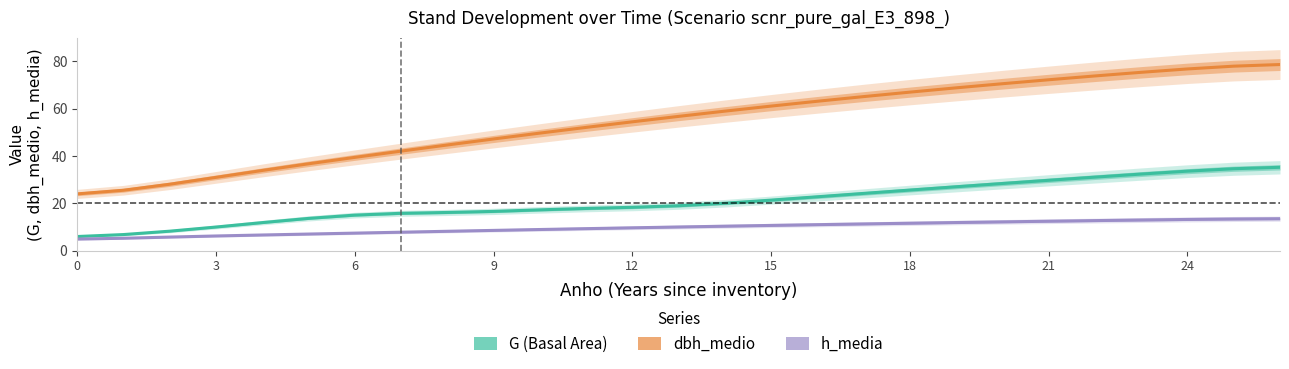

True or false: dbh_medio and h_media intersect in this chart.

False